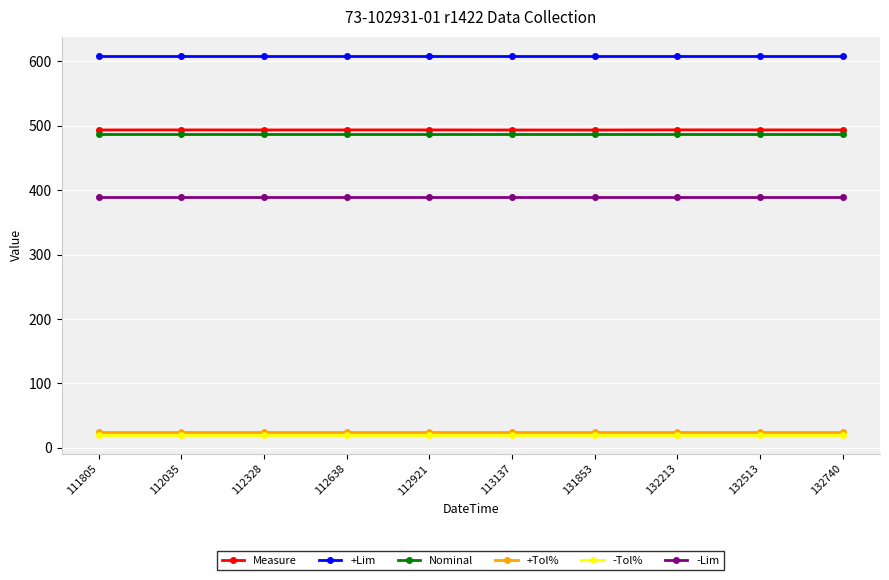

What is the greatest value displayed?

608.8